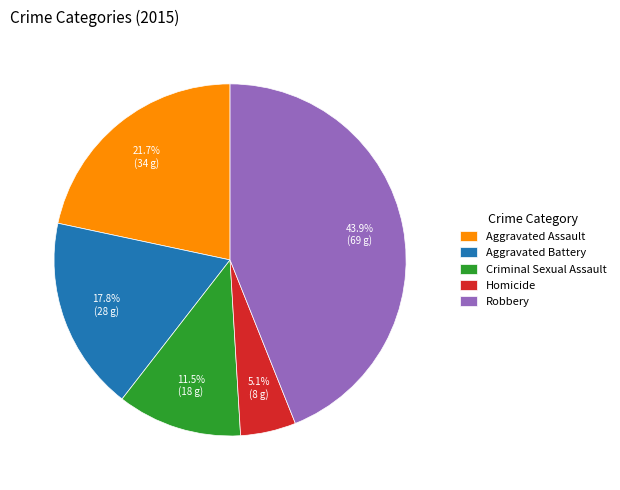

Count the number of slices in the pie.

5